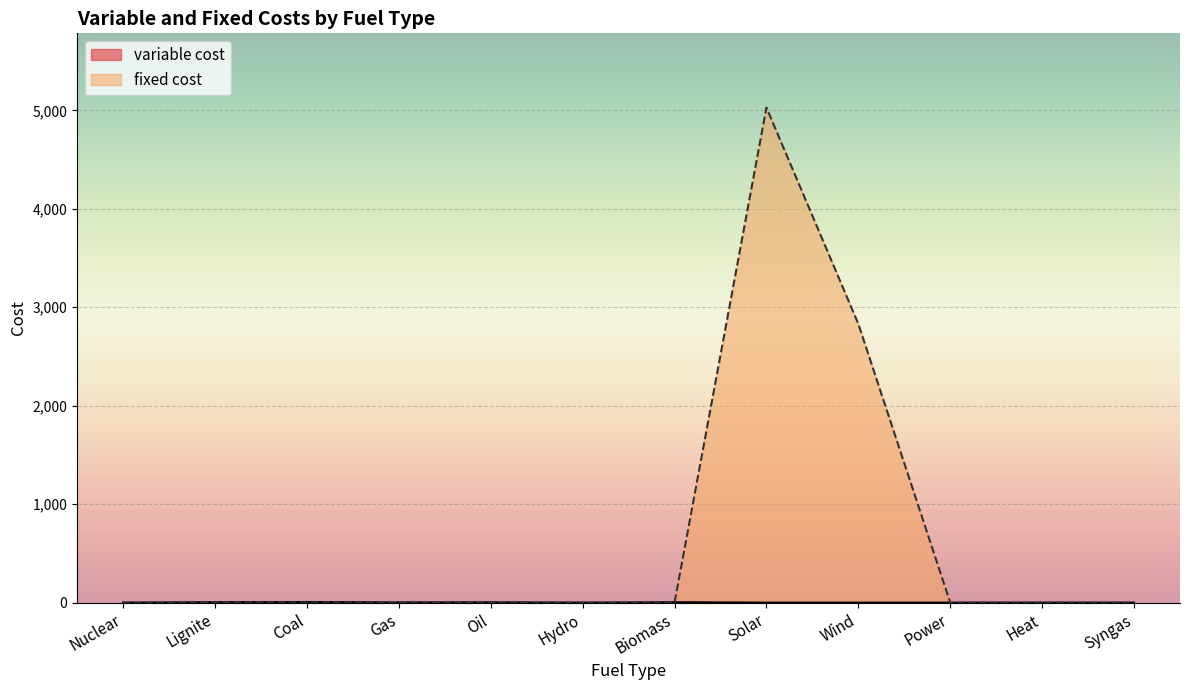

The value of fixed cost at Hydro is 0.0. True or false?

True